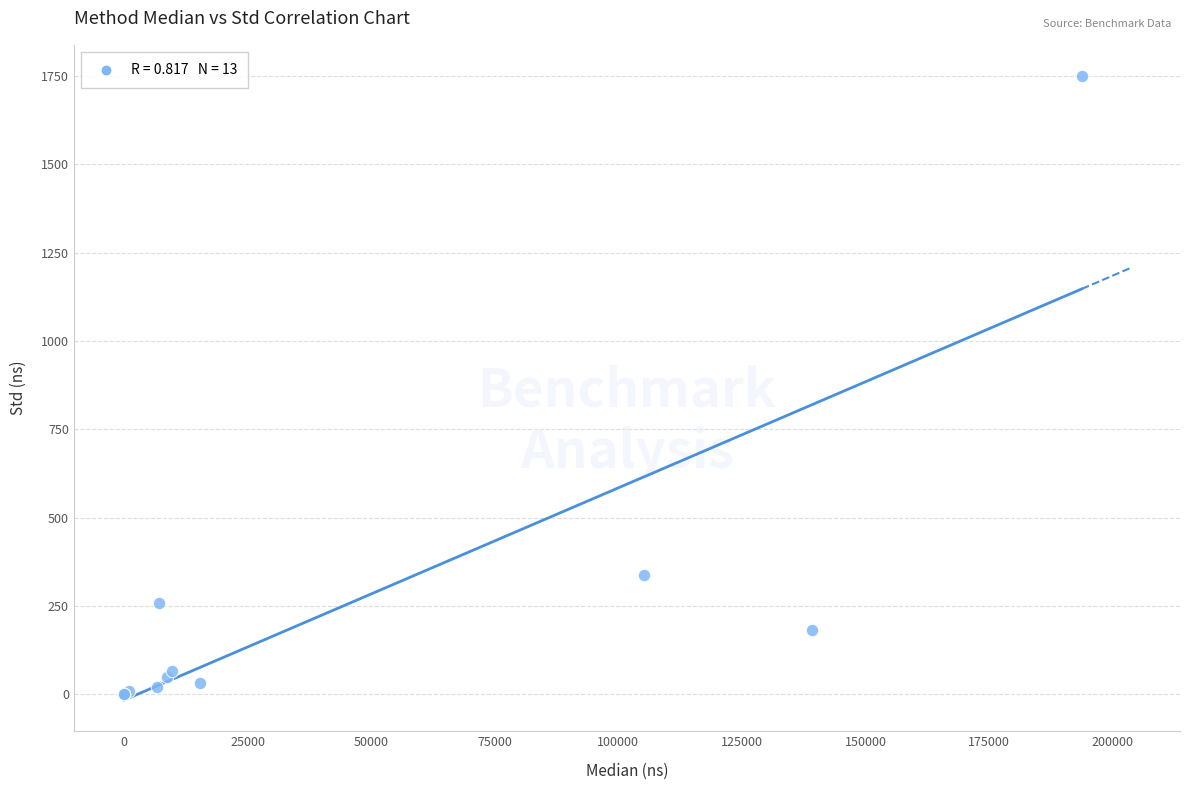

What Y value in the scatter plot is closest to 874?

336.6